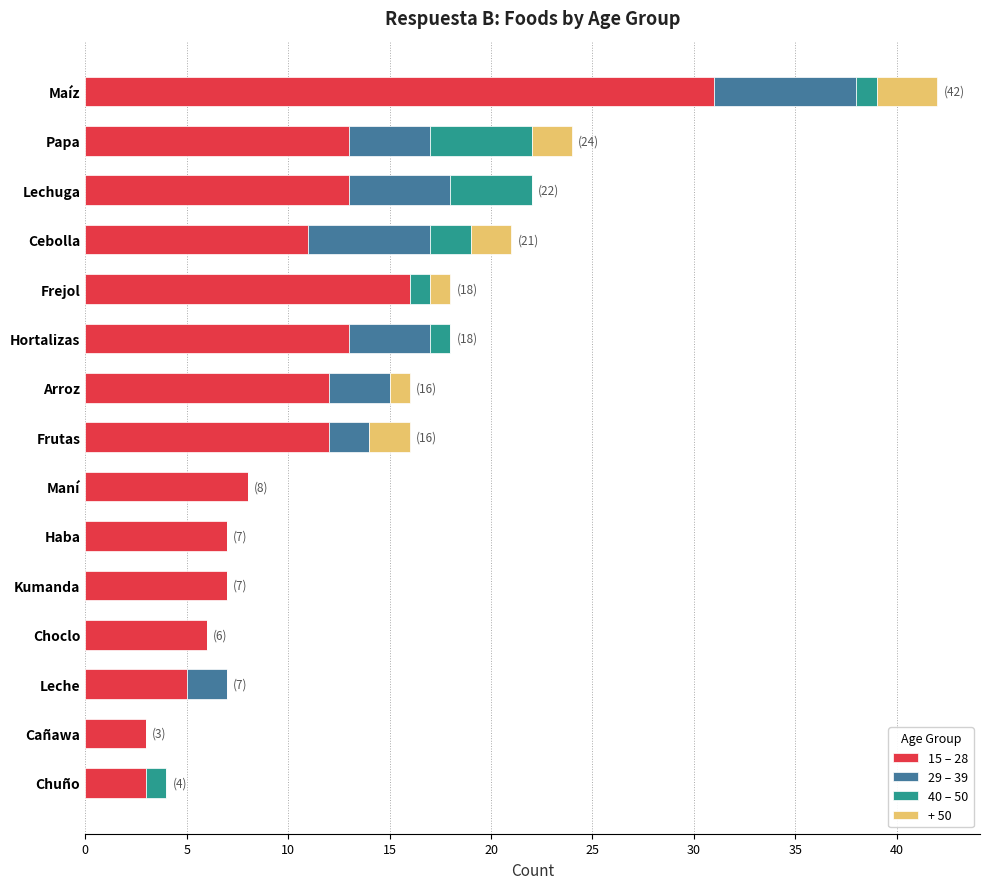

At which category is the sum across all series the highest?

Maíz